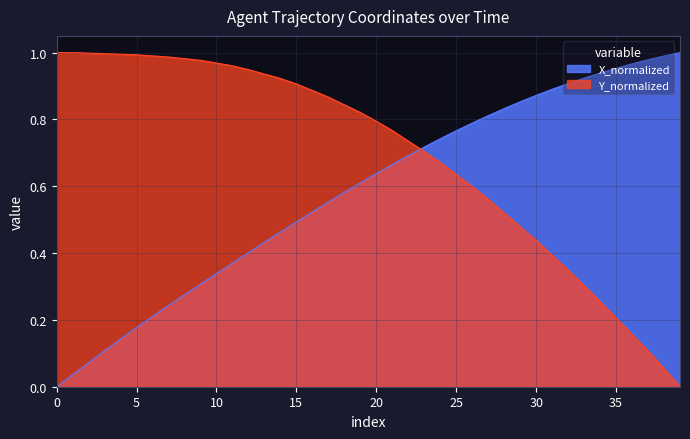

Is it true that Y_normalized equals 1.4 at 30?

False